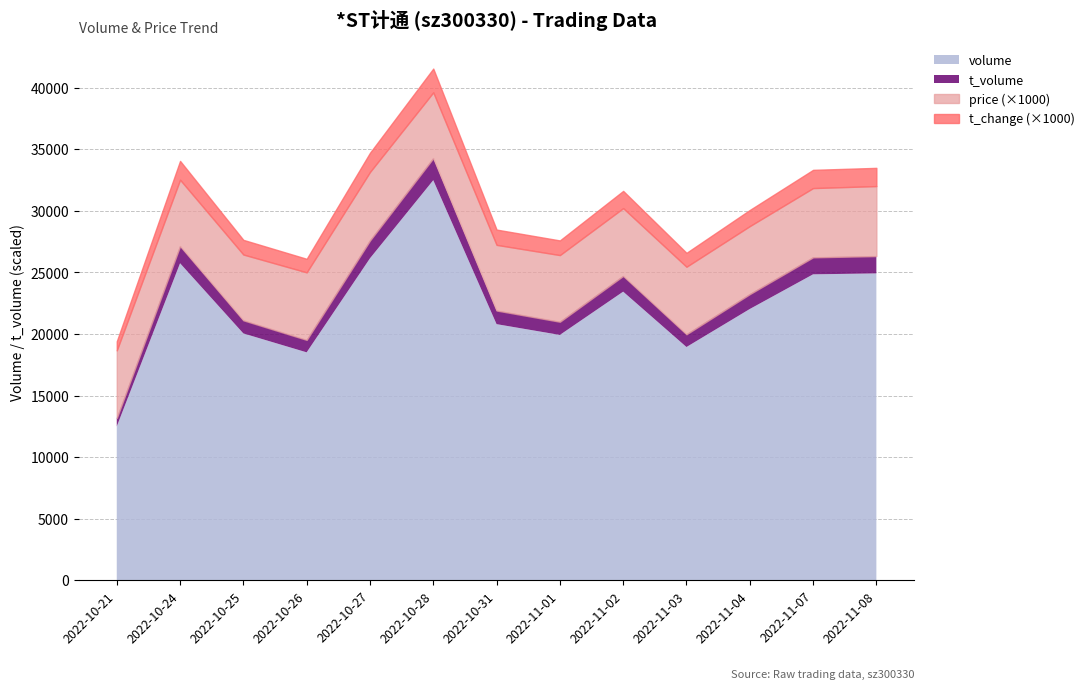

What is the total value across all series at 2022-10-27?

34708